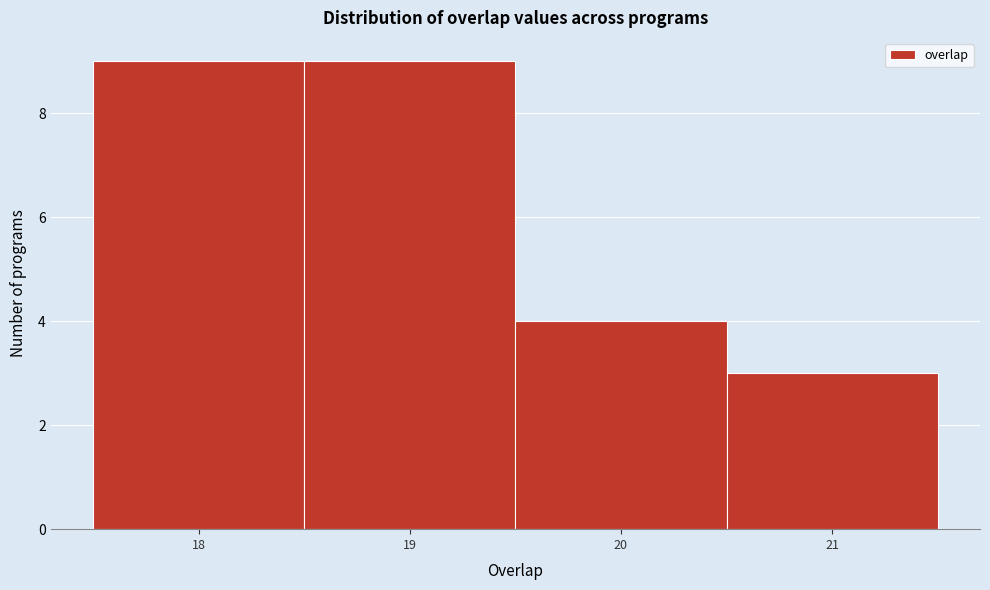

What is the height of the bar covering 20.5 to 21.5 on the x-axis? The values are not printed on the chart, so give them approximately, as read against the axis.

3